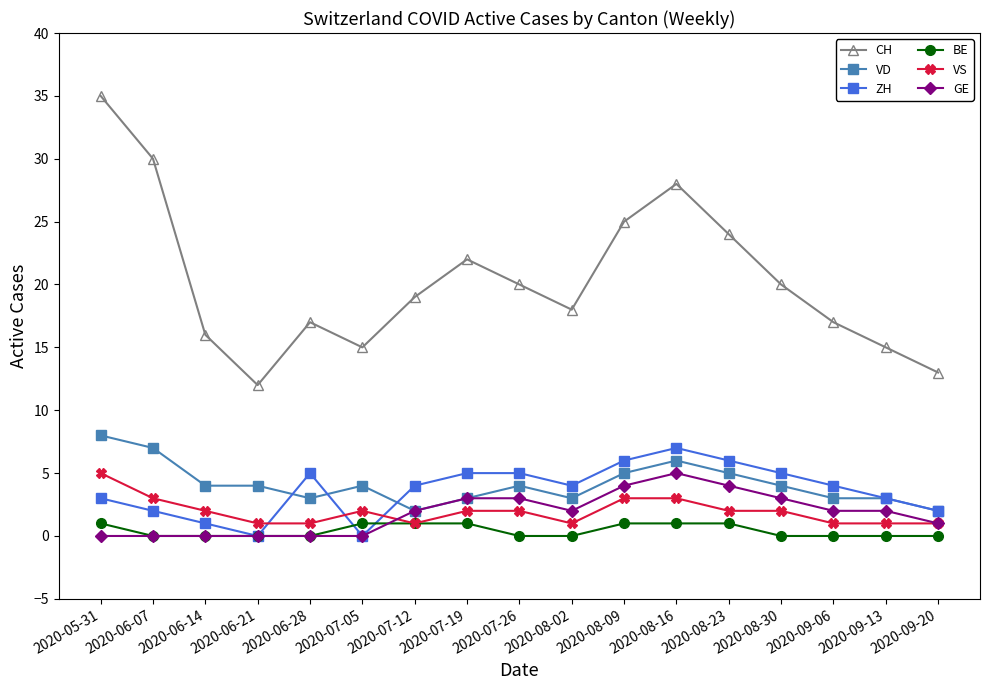

Which series has the largest total across all categories?

CH